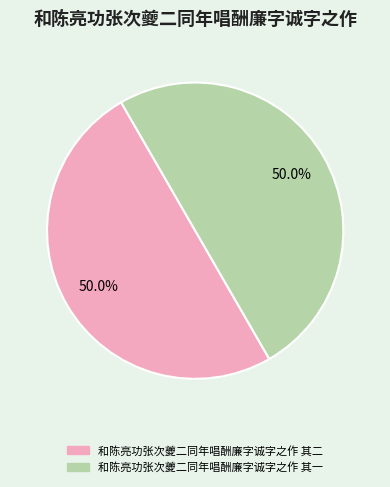

To the nearest percent, what portion does 和陈亮功张次夔二同年唱酬廉字诚字之作 其二 represent?

50%